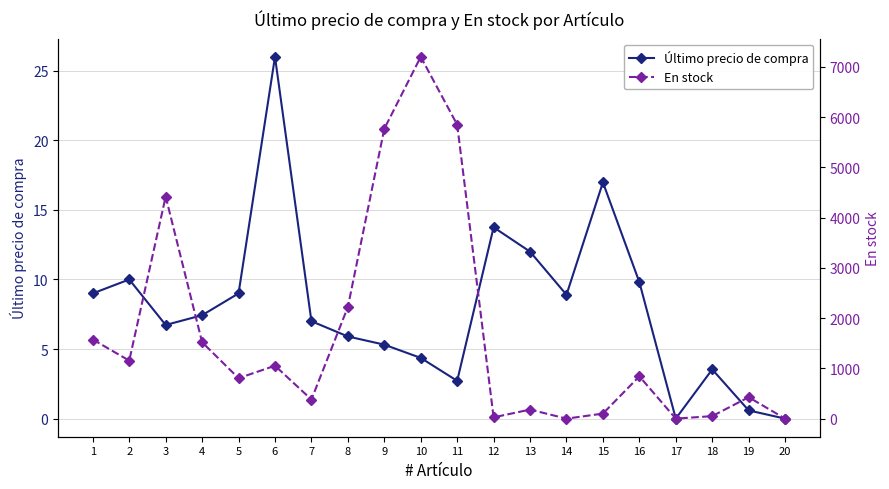

At which category is the sum across all series the highest?

10